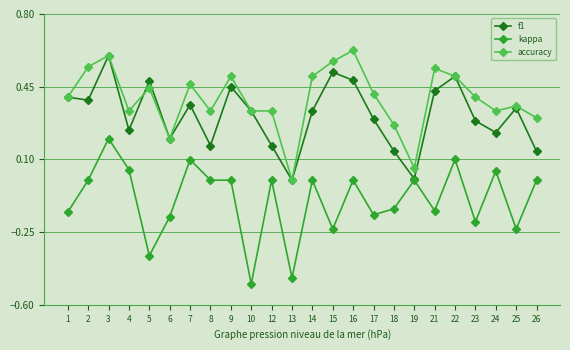

List the series in order of their overall mean, highest first.

accuracy, f1, kappa